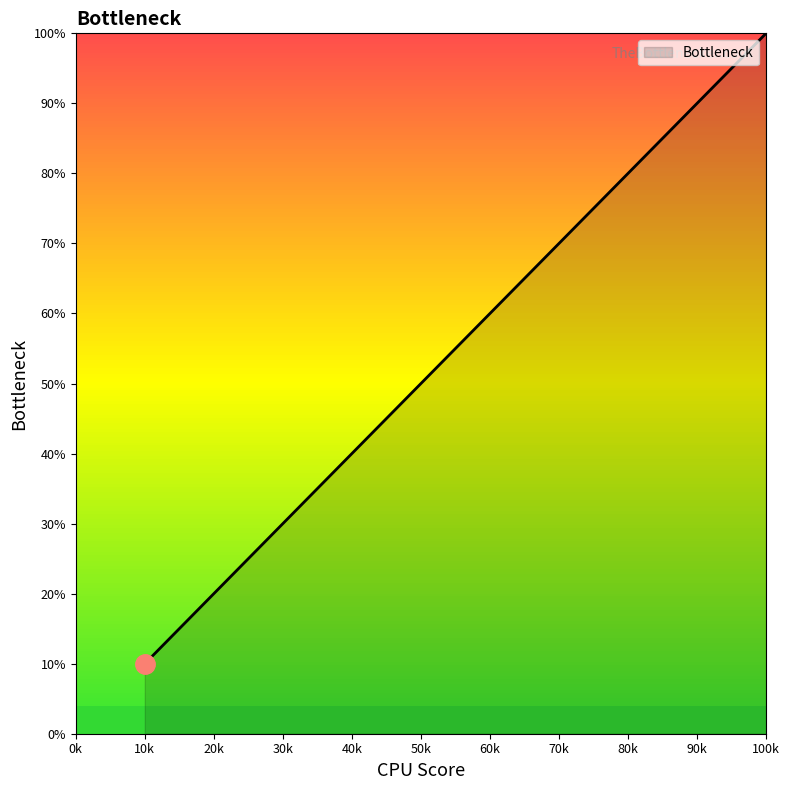

List the labels in order of value, smallest first.

10k, 20k, 30k, 40k, 50k, 60k, 70k, 80k, 90k, 100k